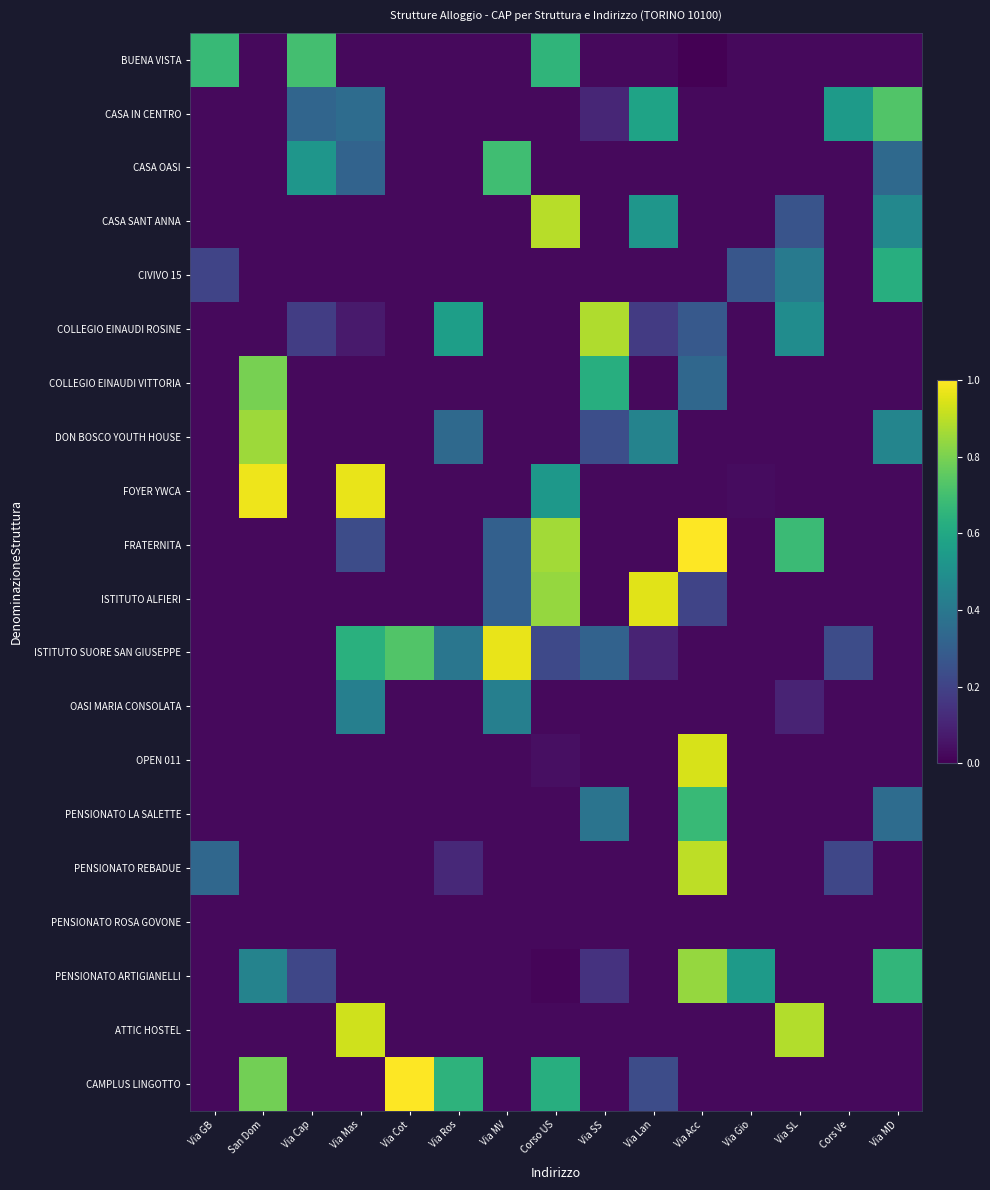

What is the greatest value displayed?

1.0